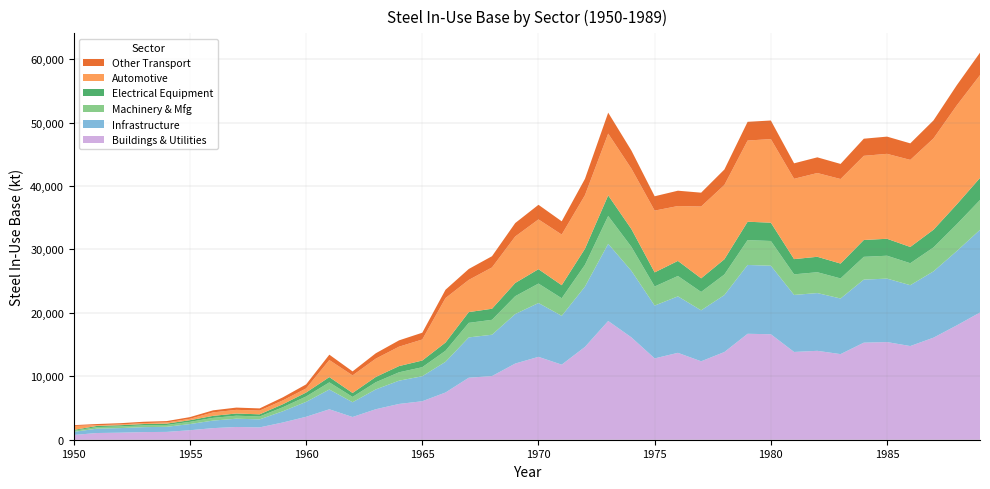

Reading right to left, list all the values displayed in this chart.

in_base_BU: 1989=20054.8	1988=18025.3	1987=16088.9	1986=14765.9	1985=15393.4	1984=15300.5	1983=13494.1	1982=14013.1	1981=13835.2	1980=16626.1	1979=16699.3	1978=13823.2	1977=12362.9	1976=13698.0	1975=12818.5	1974=16132.9	1973=18718.2	1972=14629.2	1971=11836.8	1970=13063.6	1969=12008.7	1968=10032.6	1967=9776.3	1966=7444.3	1965=6067.3	1964=5641.2	1963=4808.4	1962=3581.6	1961=4798.1	1960=3614.8	1959=2718.3	1958=1944.2	1957=2009.3	1956=1829.2	1955=1495.6	1954=1235.0	1953=1201.9	1952=1110.7	1951=1057.3	1950=750.9
in_base_IF: 1989=13029.0	1988=11710.4	1987=10452.4	1986=9592.9	1985=10000.6	1984=9940.2	1983=8766.7	1982=9103.9	1981=8988.3	1980=10801.4	1979=10849.0	1978=8980.5	1977=8031.8	1976=8899.1	1975=8327.7	1974=10481.0	1973=12160.6	1972=9504.1	1971=7690.0	1970=8487.0	1969=7801.7	1968=6517.8	1967=6351.3	1966=4836.3	1965=3941.7	1964=3664.9	1963=3123.9	1962=2326.8	1961=3117.2	1960=2348.4	1959=1766.0	1958=1263.1	1957=1305.4	1956=1188.4	1955=971.6	1954=802.4	1953=780.8	1952=721.6	1951=686.9	1950=487.9
in_base_MM: 1989=4703.9	1988=4227.8	1987=3773.7	1986=3463.3	1985=3610.5	1984=3588.7	1983=3165.0	1982=3286.8	1981=3245.1	1980=3899.6	1979=3916.8	1978=3242.2	1977=2899.7	1976=3212.9	1975=3006.6	1974=3784.0	1973=4390.3	1972=3431.3	1971=2776.3	1970=3064.1	1969=2816.6	1968=2353.1	1967=2293.0	1966=1746.1	1965=1423.1	1964=1323.1	1963=1127.8	1962=840.1	1961=1125.4	1960=847.8	1959=637.6	1958=456.0	1957=471.3	1956=429.0	1955=350.8	1954=289.7	1953=281.9	1952=260.5	1951=248.0	1950=176.1
in_base_EE: 1989=3480.3	1988=3128.1	1987=2792.1	1986=2562.5	1985=2671.4	1984=2655.2	1983=2341.8	1982=2431.8	1981=2401.0	1980=2885.3	1979=2898.0	1978=2398.9	1977=2145.5	1976=2377.1	1975=2224.5	1974=2799.7	1973=3248.3	1972=2538.7	1971=2054.2	1970=2267.0	1969=2084.0	1968=1741.0	1967=1696.6	1966=1291.9	1965=1052.9	1964=979.0	1963=834.4	1962=621.5	1961=832.7	1960=627.3	1959=471.7	1958=337.4	1957=348.7	1956=317.4	1955=259.5	1954=214.3	1953=208.6	1952=192.8	1951=183.5	1950=130.3
in_base_AU: 1989=16203.0	1988=15604.8	1987=14390.5	1986=13725.7	1985=13387.7	1984=13265.5	1983=13326.6	1982=13204.4	1981=12660.8	1980=13173.0	1979=12801.7	1978=11711.3	1977=11321.2	1976=8649.0	1975=9737.7	1974=9532.1	1973=9736.5	1972=8437.1	1971=7982.7	1970=7844.9	1969=7327.2	1968=6512.2	1967=5072.7	1966=7012.0	1965=3311.6	1964=3059.7	1963=2886.4	1962=2768.5	1961=2686.8	1960=641.9	1959=609.8	1958=593.1	1957=576.0	1956=547.3	1955=220.7	1954=178.9	1953=144.8	1952=122.9	1951=112.8	1950=617.1
in_base_OT: 1989=3538.5	1988=3180.4	1987=2838.8	1986=2605.4	1985=2716.1	1984=2699.7	1983=2380.9	1982=2472.5	1981=2441.1	1980=2933.6	1979=2946.5	1978=2439.0	1977=2181.4	1976=2416.9	1975=2261.7	1974=2846.5	1973=3302.7	1972=2581.2	1971=2088.5	1970=2305.0	1969=2118.9	1968=1770.2	1967=1725.0	1966=1313.5	1965=1070.5	1964=995.3	1963=848.4	1962=632.0	1961=846.6	1960=637.8	1959=479.6	1958=343.0	1957=354.5	1956=322.8	1955=263.9	1954=217.9	1953=212.1	1952=196.0	1951=186.6	1950=132.5